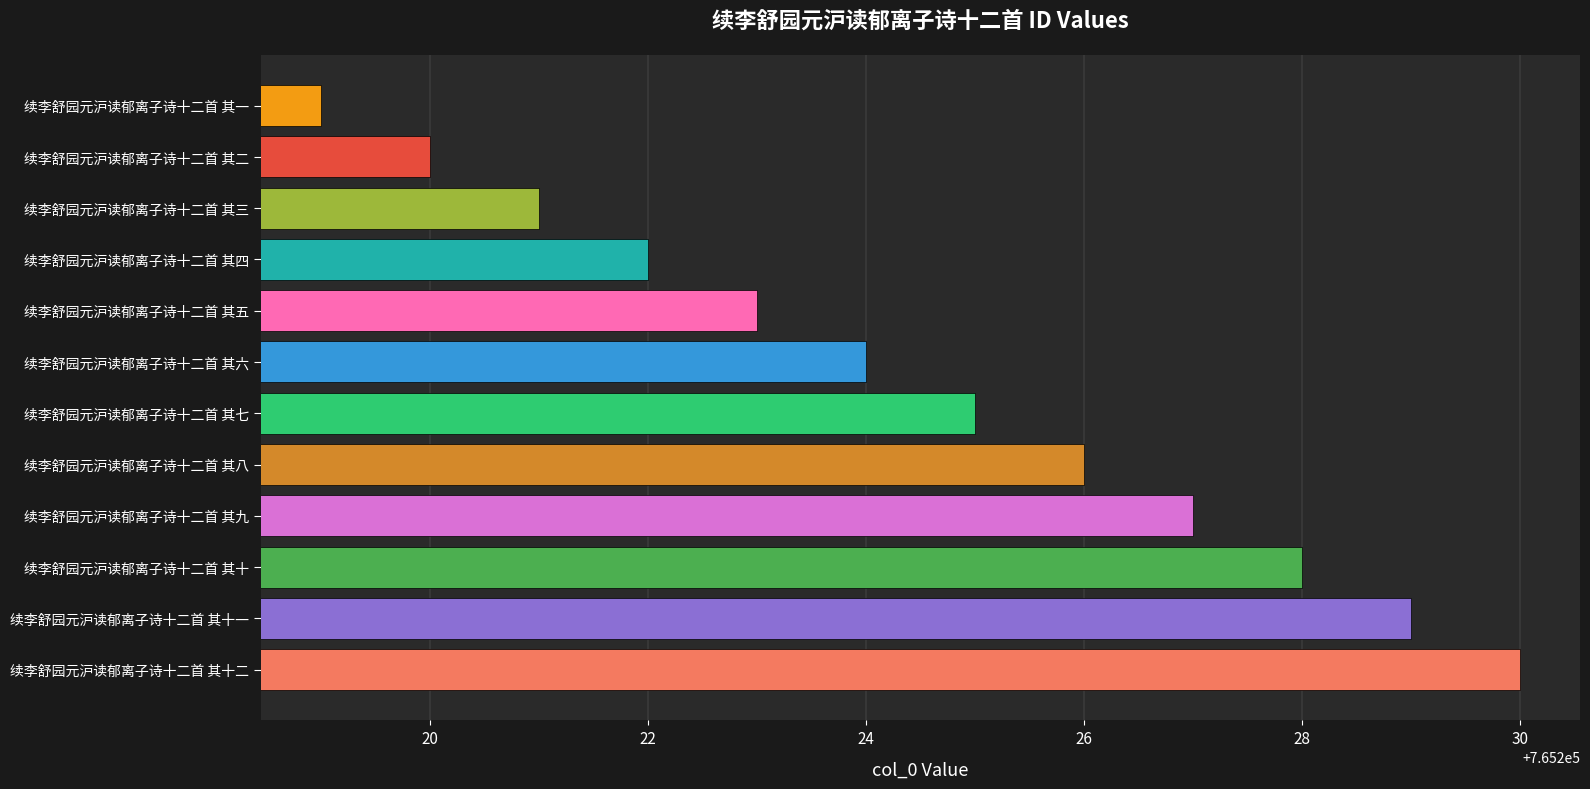

What is the change in value from 续李舒园元沪读郁离子诗十二首 其八 to 续李舒园元沪读郁离子诗十二首 其四?

-4